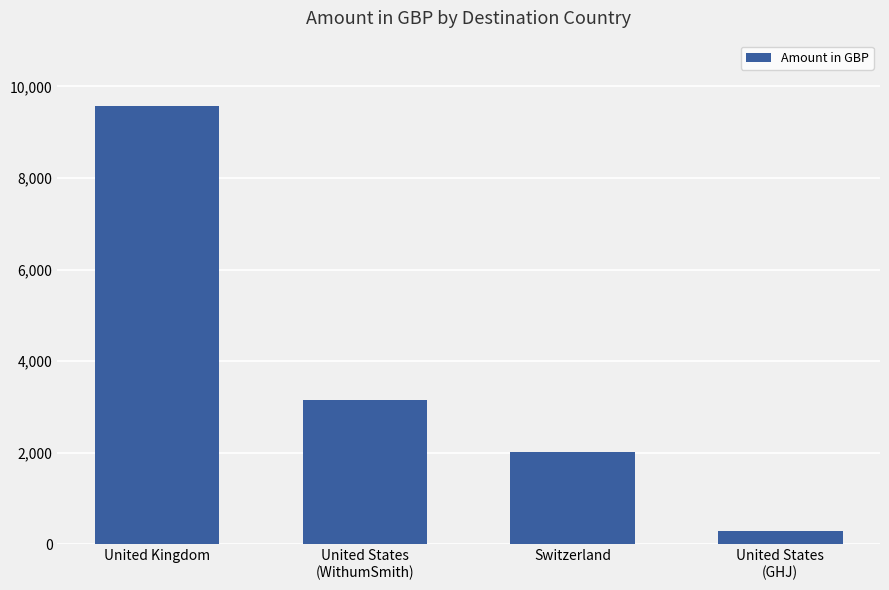

The value at United Kingdom is 9575.0. True or false?

True